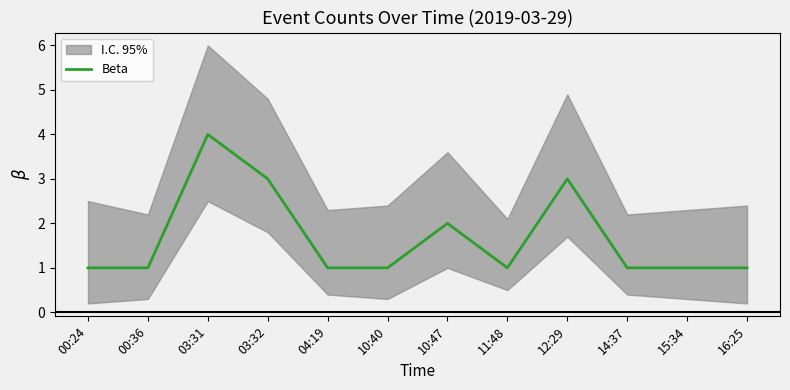

At which label is the value closest to 2?

10:47